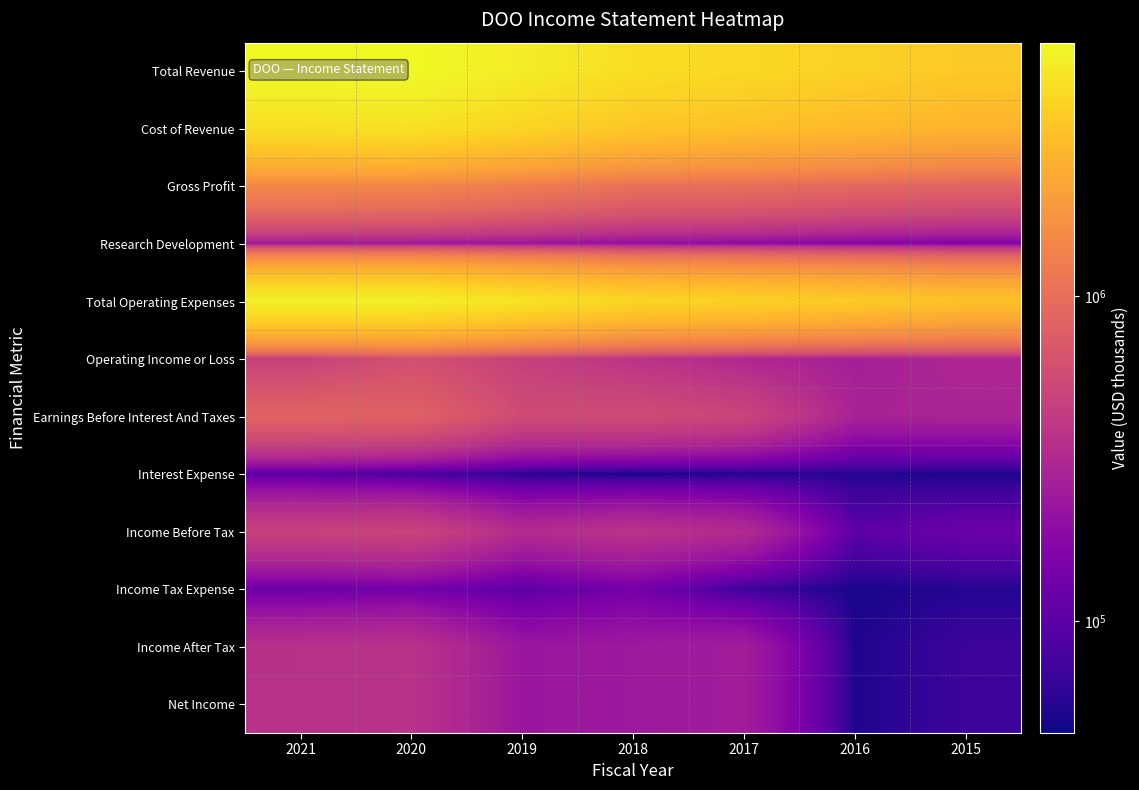

Reading left to right, list all the values displayed in this chart.

Total Revenue: 2021=5952900	2020=6052700	2019=5243800	2018=4452500	2017=4171500	2016=3829200	2015=3524700
Cost of Revenue: 2021=4480600	2020=4598700	2019=3990400	2018=3407400	2017=3162600	2016=2915000	2015=2679100
Gross Profit: 2021=1472300	2020=1454000	2019=1253400	2018=1045100	2017=1008900	2016=914200	2015=845600
Research Development: 2021=242300	2020=238400	2019=221700	2018=198600	2017=184100	2016=164400	2015=158200
Total Operating Expenses: 2021=5487300	2020=5448400	2019=4771200	2018=4074800	2017=3865200	2016=3563900	2015=3219700
Operating Income or Loss: 2021=465600	2020=604300	2019=472600	2018=377700	2017=306300	2016=265300	2015=305000
Earnings Before Interest And Taxes: 2021=843000	2020=818300	2019=562300	2018=570900	2017=512500	2016=281100	2015=287500
Interest Expense: 2021=97900	2020=78500	2019=56100	2018=45100	2017=52300	2016=54500	2015=49800
Income Before Tax: 2021=484300	2020=505700	2019=328900	2018=376600	2017=327100	2016=100400	2015=124500
Income Tax Expense: 2021=121400	2020=135100	2019=101600	2018=137500	2017=70100	2016=48800	2015=54400
Income After Tax: 2021=362900	2020=370600	2019=227300	2018=239100	2017=257000	2016=51600	2015=70100
Net Income: 2021=363400	2020=371400	2019=227000	2018=238900	2017=257200	2016=51600	2015=70200